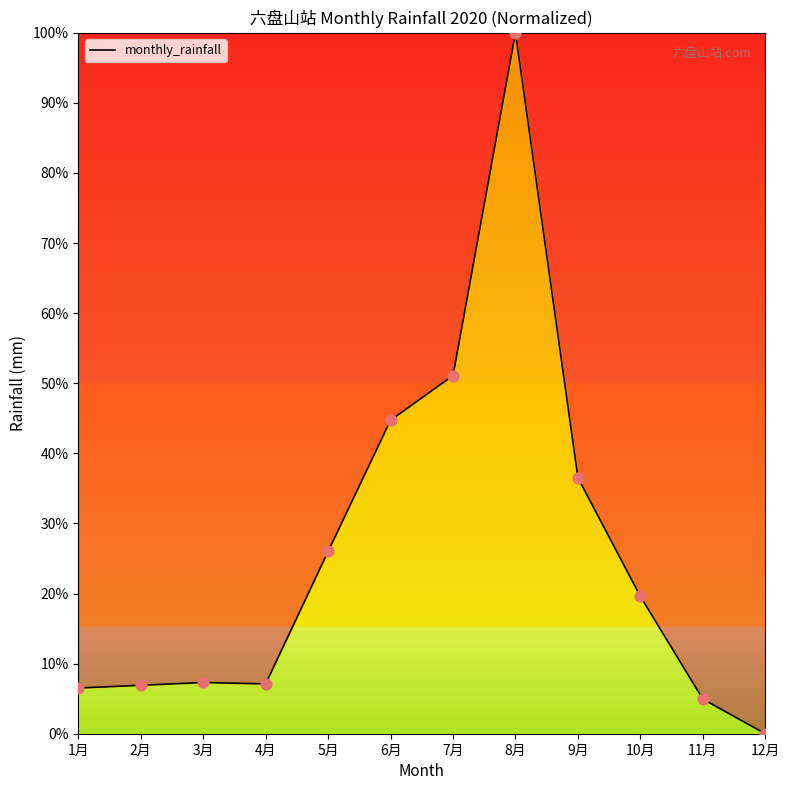

What is the ratio of the value at 5月 to the value at 9月?

0.7